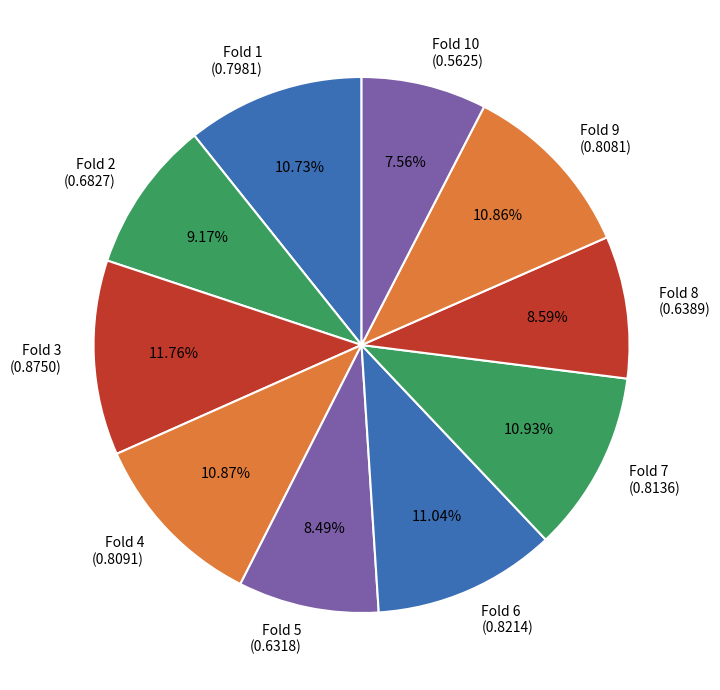

Does Fold 8 (0.6389) represent more than half of the total?

No